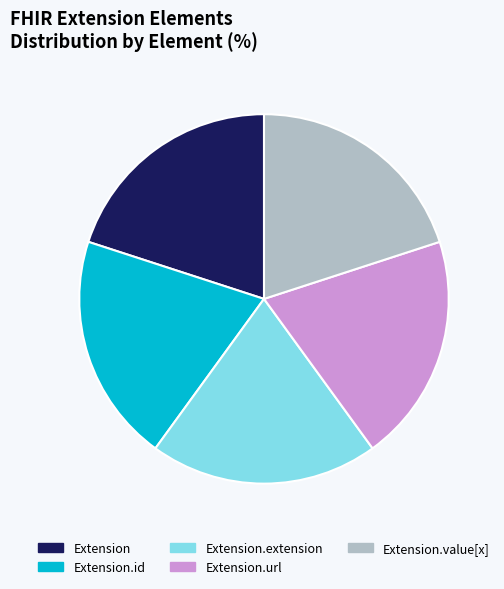

How many segments does this pie chart have?

5